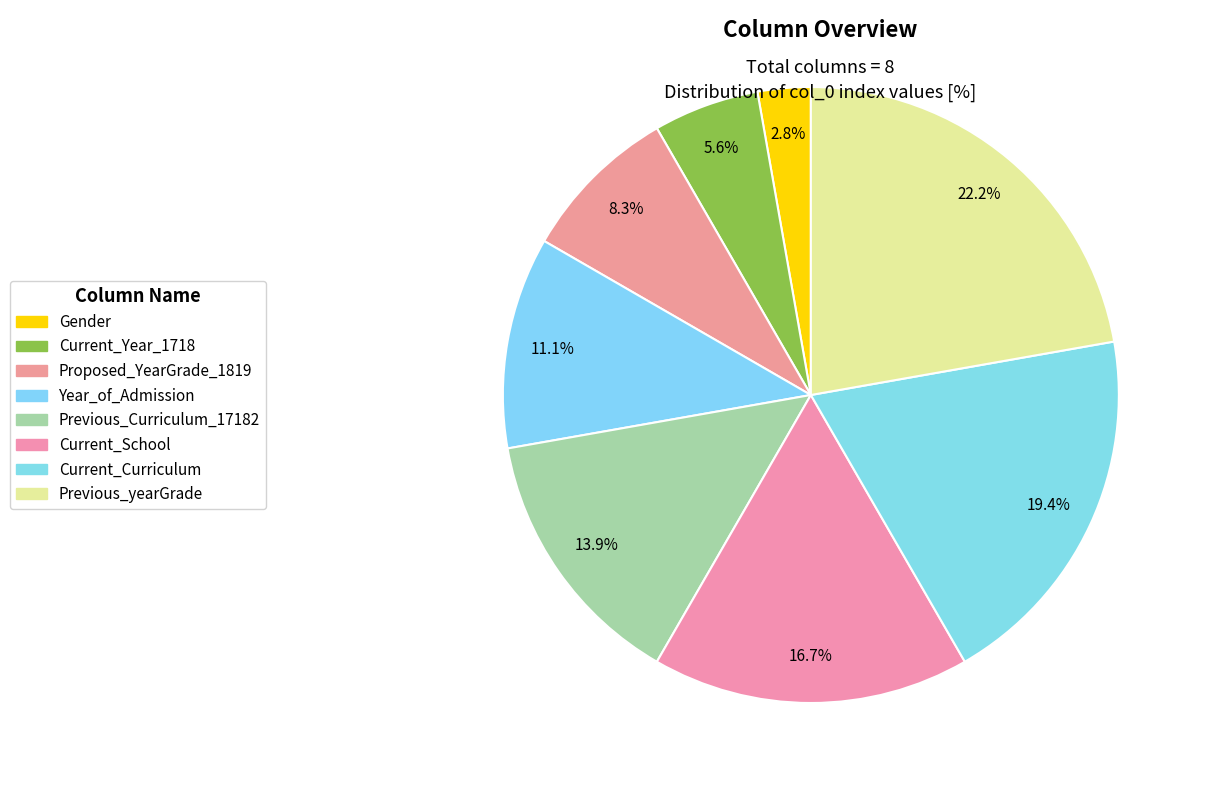

Rank the categories by value from highest to lowest.

Previous_yearGrade, Current_Curriculum, Current_School, Previous_Curriculum_17182, Year_of_Admission, Proposed_YearGrade_1819, Current_Year_1718, Gender